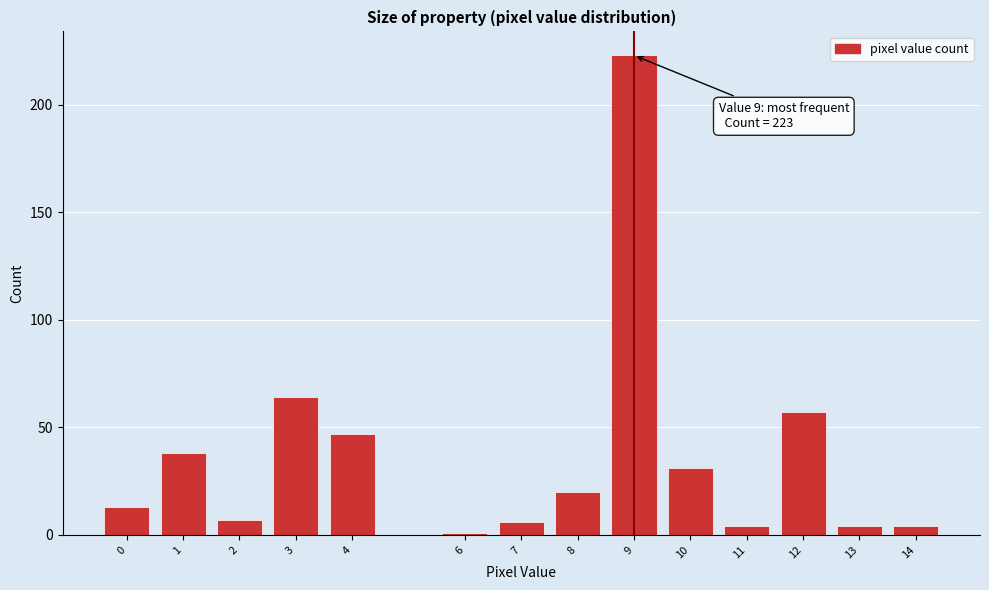

Reading right to left, transcribe all the data shown in this chart.

14=4	13=4	12=57	11=4	10=31	9=223	8=20	7=6	6=1	4=47	3=64	2=7	1=38	0=13